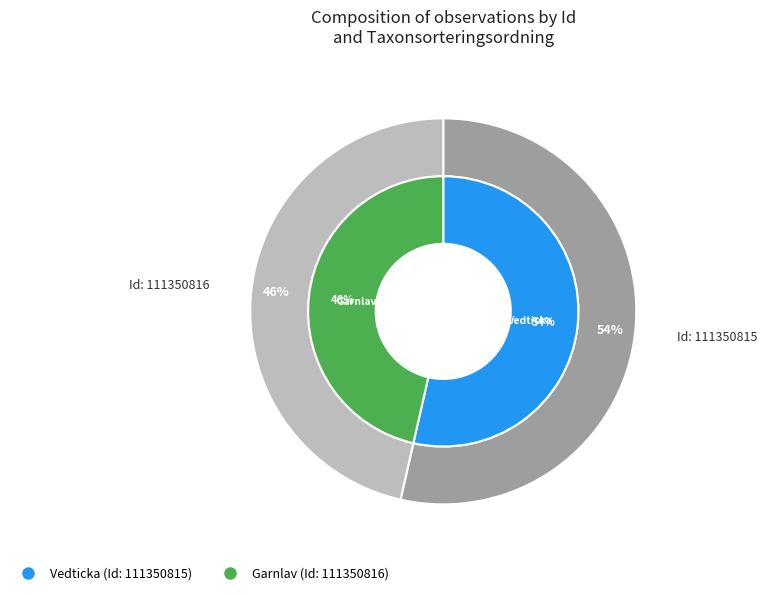

To the nearest percent, what portion does 111350815 represent?

54%